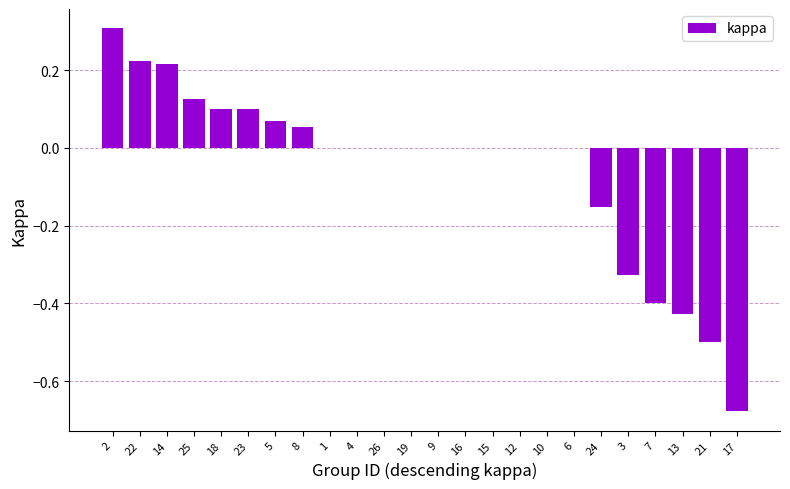

What is the maximum value shown in the chart?

0.3